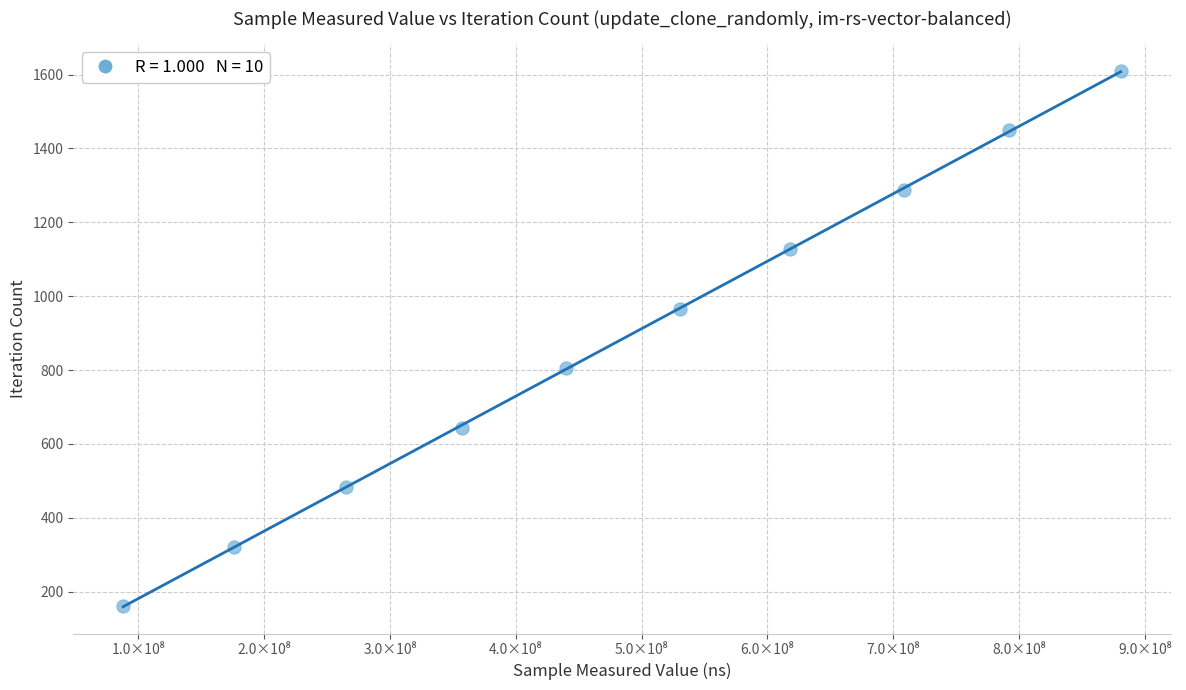

What is the average X value?

485598152